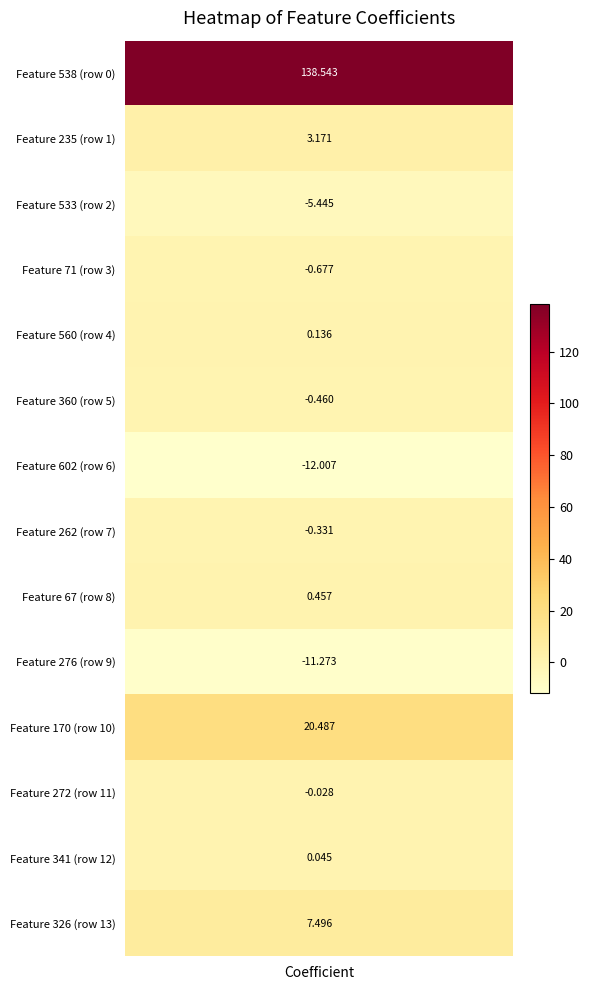

At which label does the data first exceed 0?

coefficients